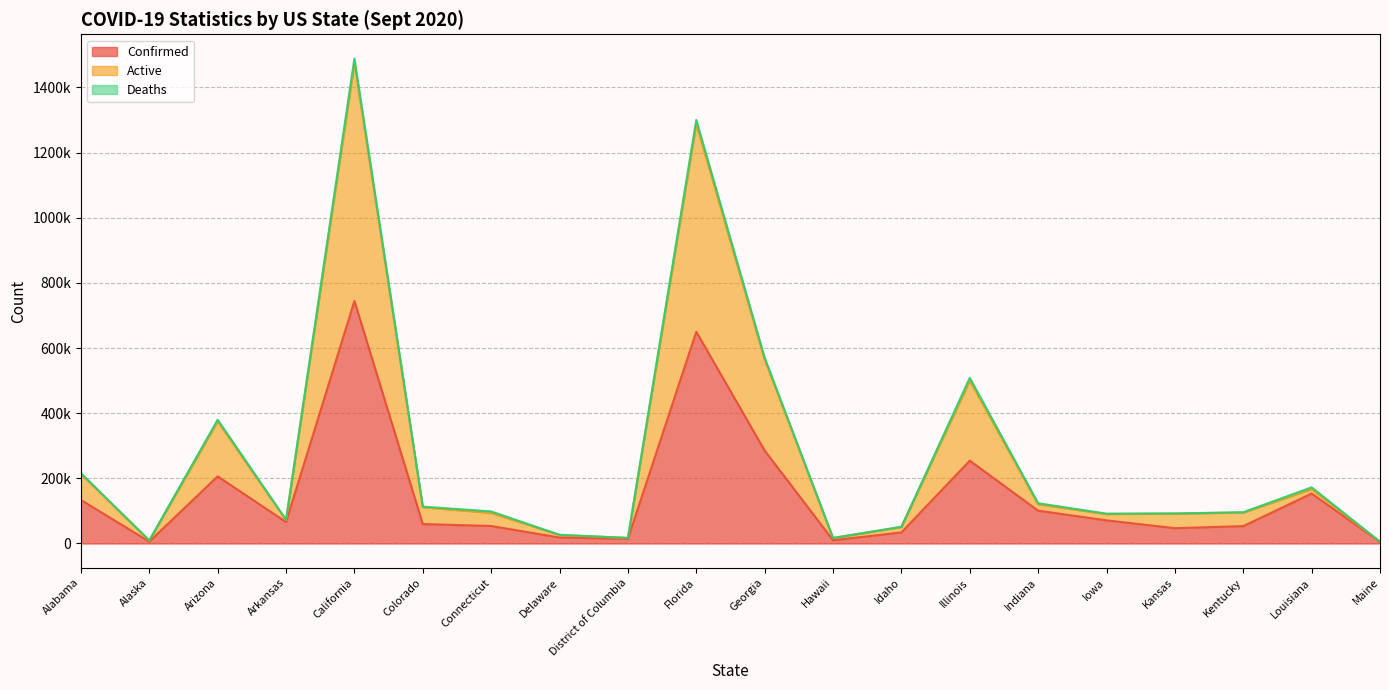

Which category has the highest value across all series?

California